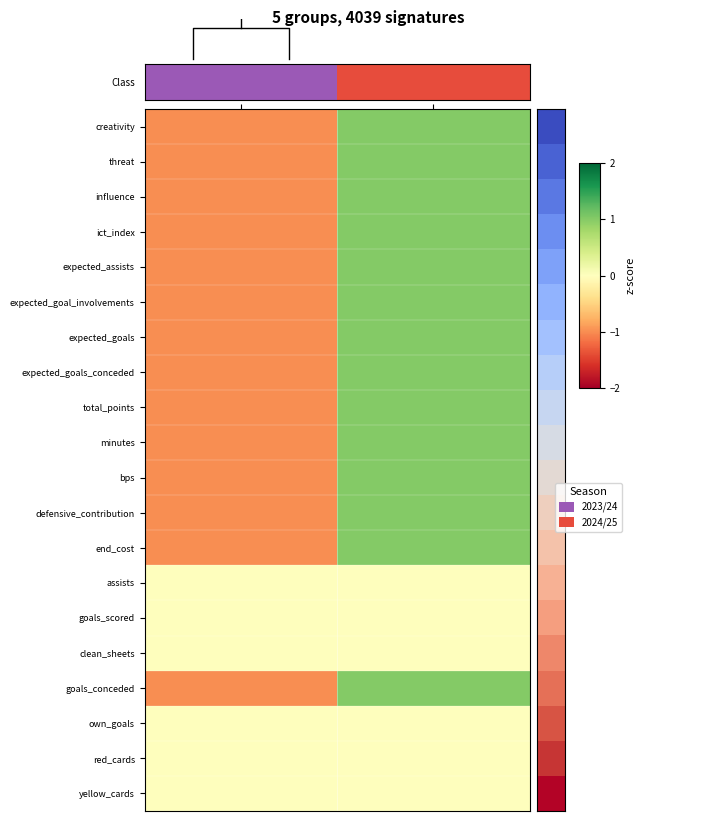

At which category is the sum across all series the highest?

2024/25